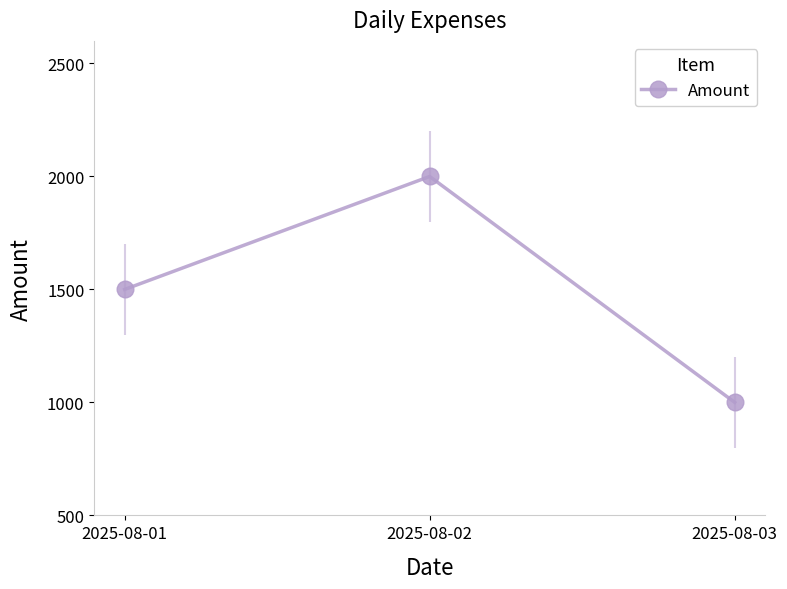

How many values are below 1500?

1